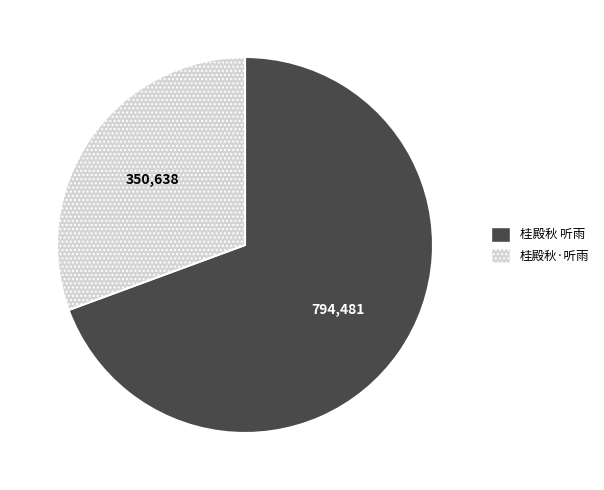

How many slices are in this pie chart?

2